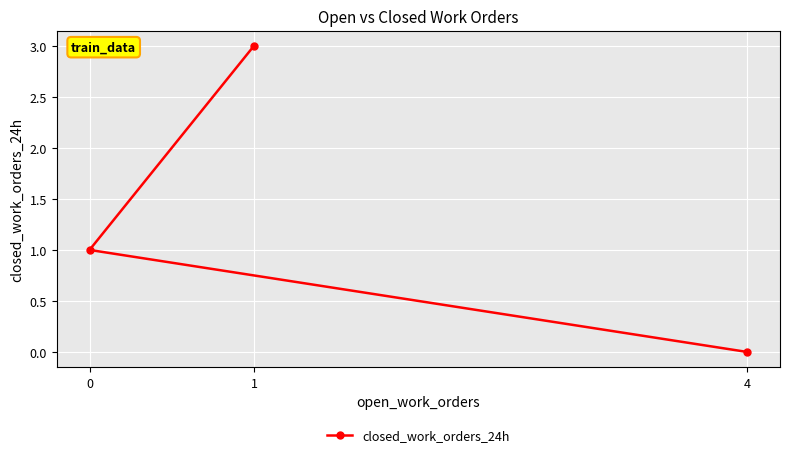

The chart shows a value of 0 at 4. True or false?

True